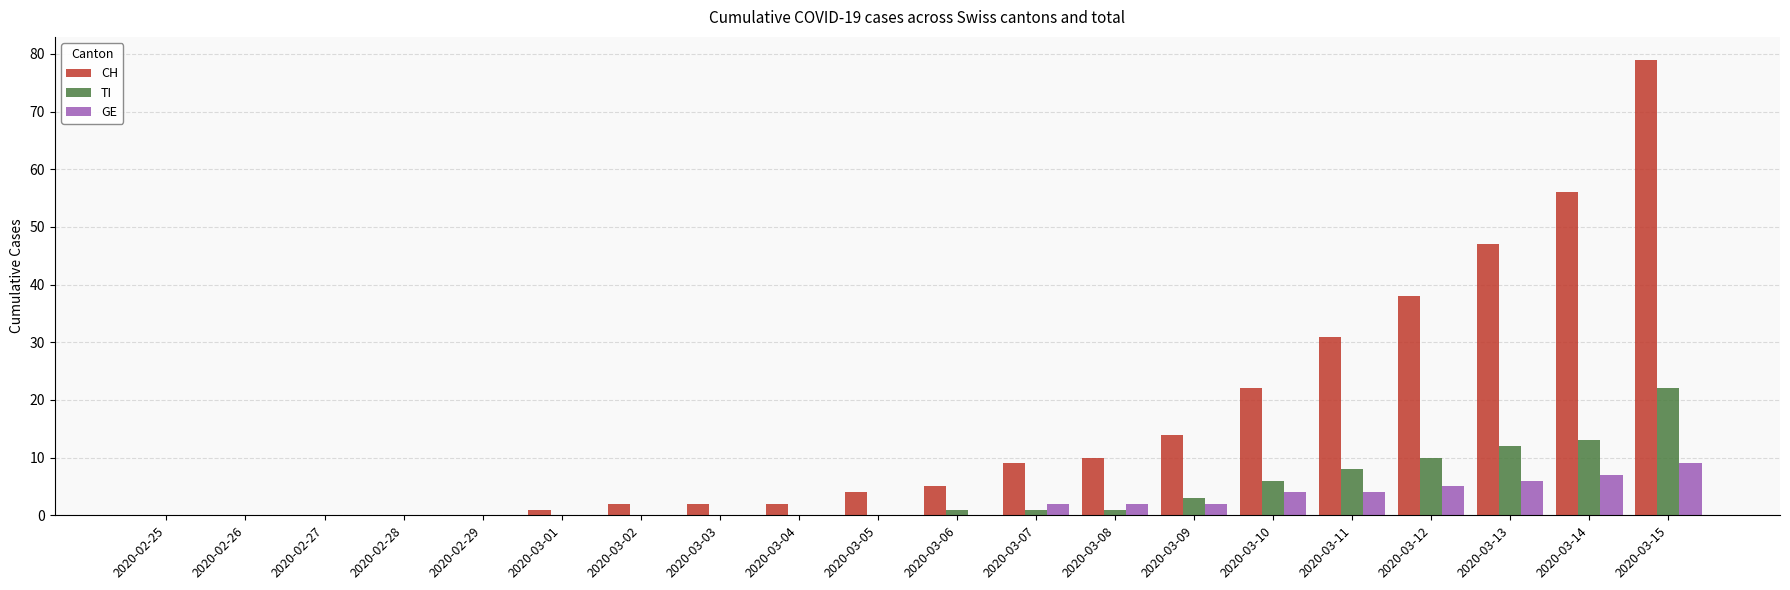

Is the value of CH at 2020-03-05 greater than the value of TI at 2020-03-12?

No